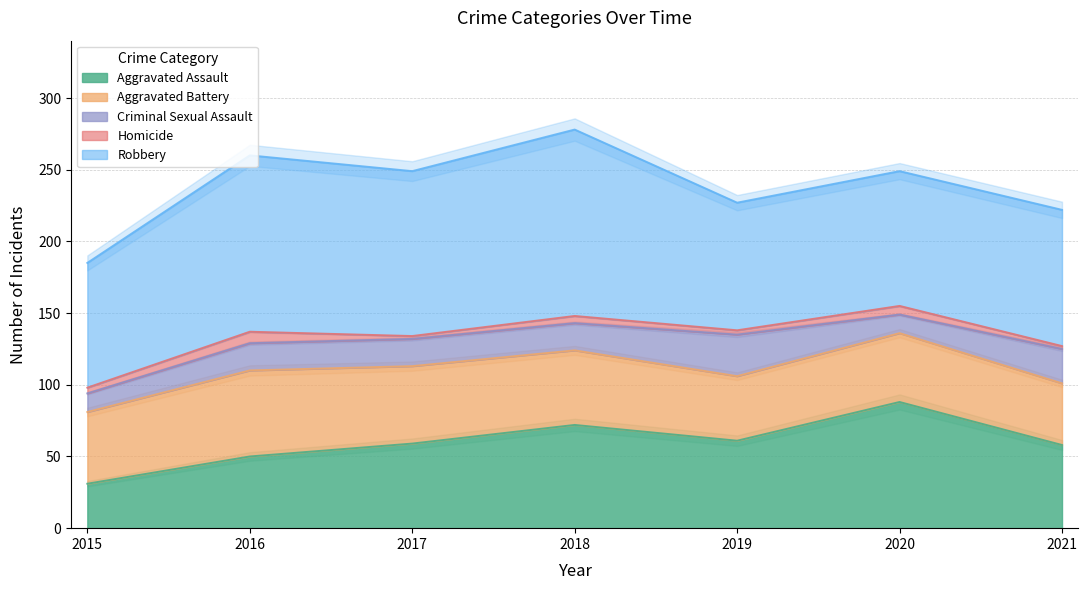

Which has a higher value, 2021 or 2018?

2018